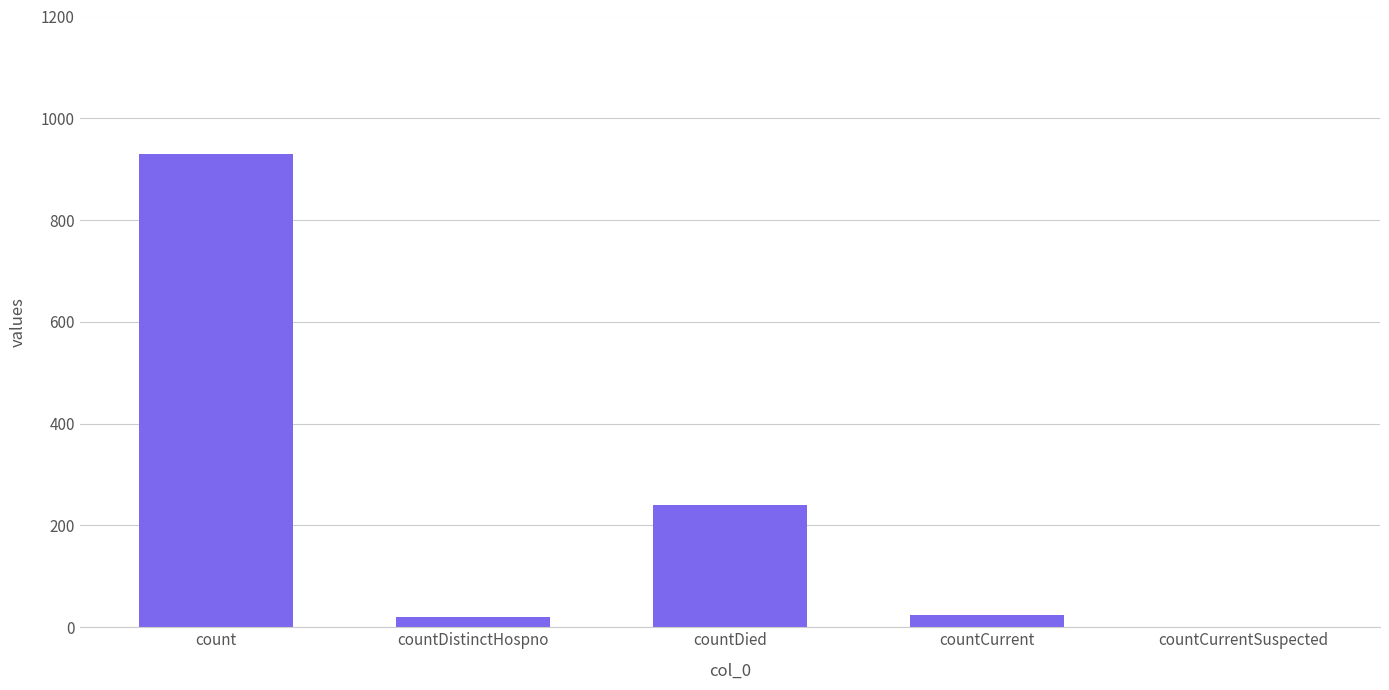

How many series are shown in this chart?

1